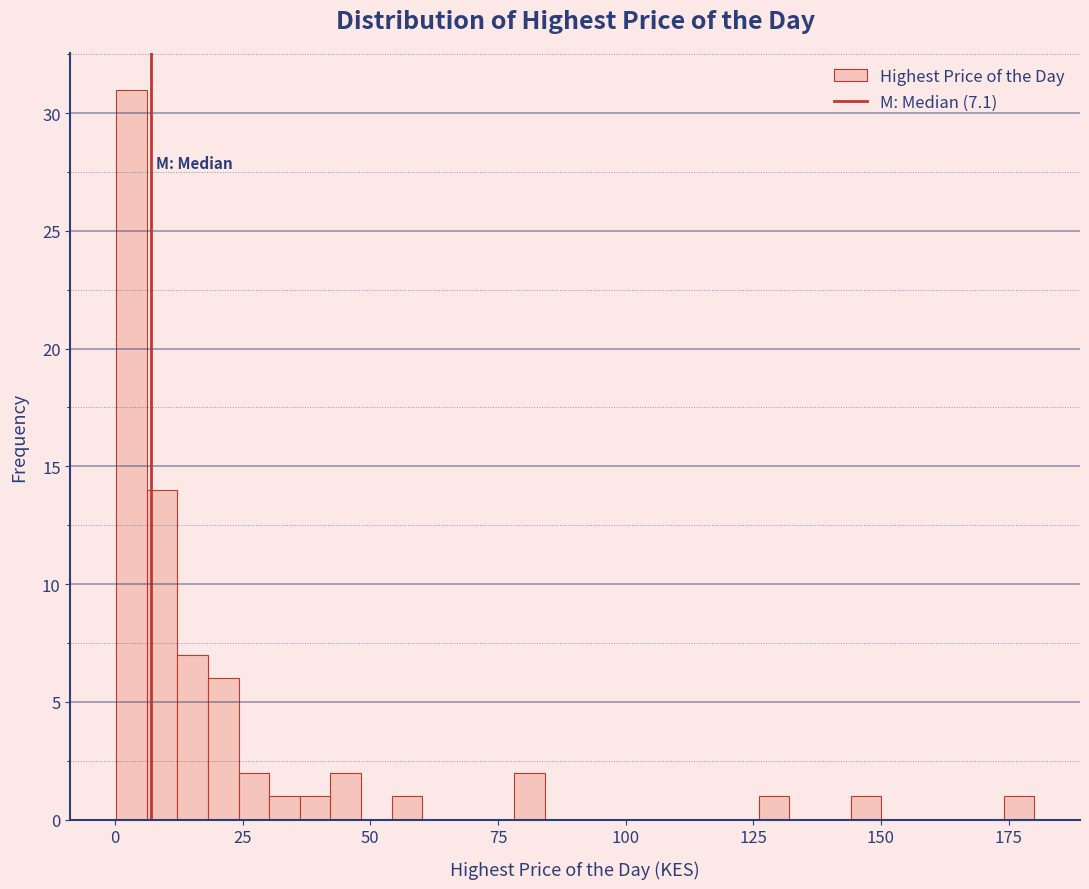

Around what value on the x-axis is the tallest bar? Give the approximate position of its centre, as read against the axis.

5